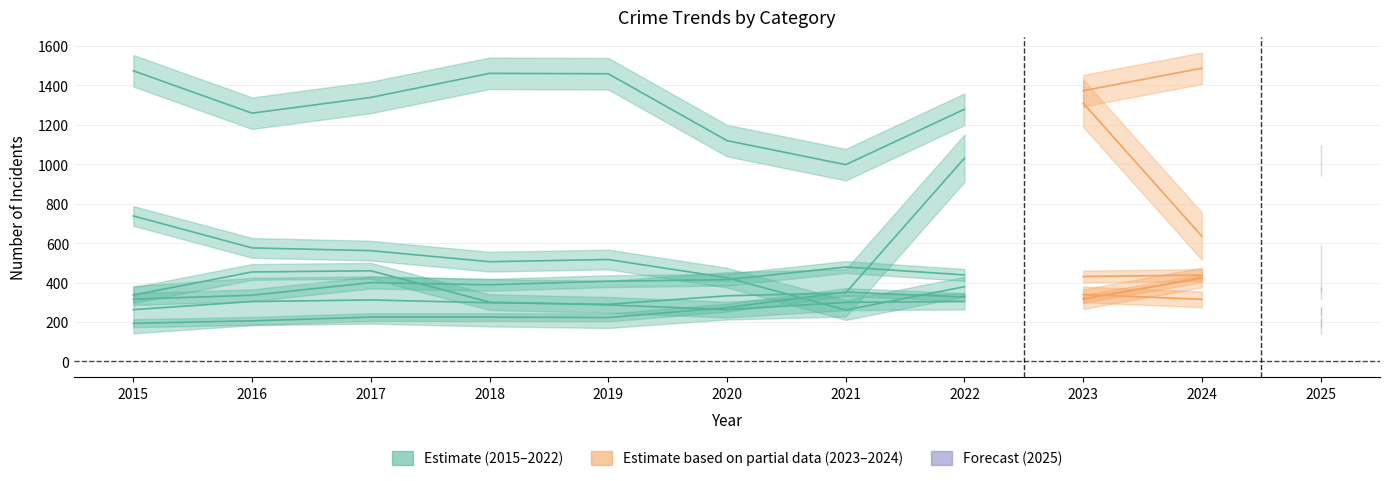

What is the smallest value displayed?

178